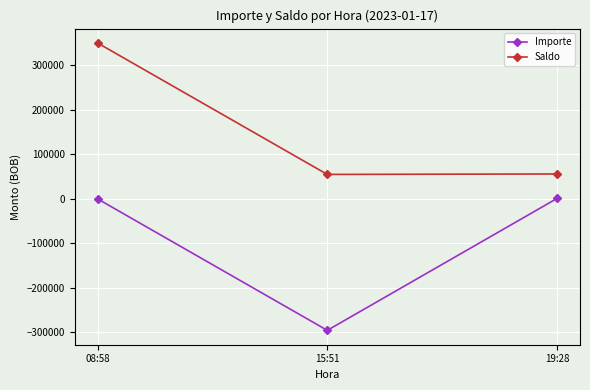

What is the spread (max minus min) of values at 19:28?

54939.8